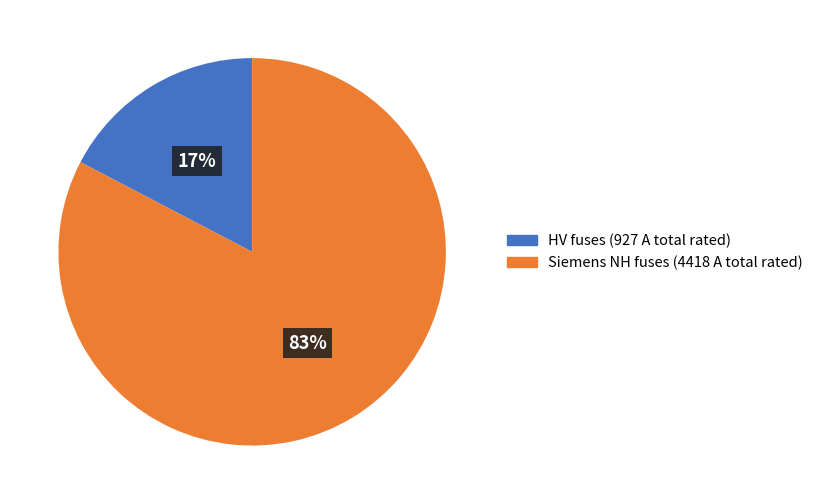

To the nearest percent, what is the average slice percentage?

50%